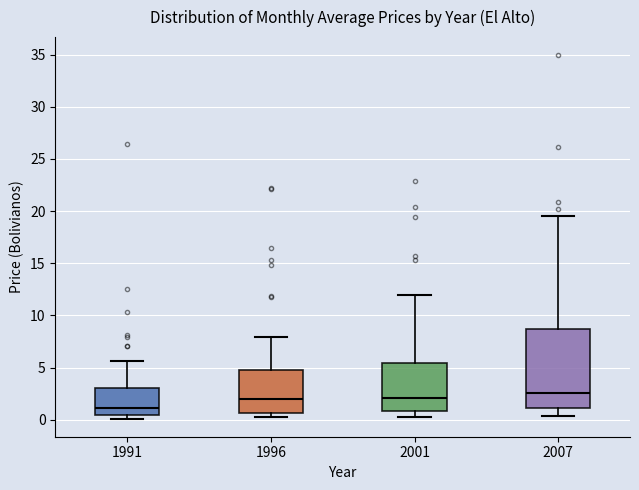

Where is the upper edge of the box at x = 1996 on the y-axis? The values are not printed on the chart, so give them approximately, as read against the axis.

5.0